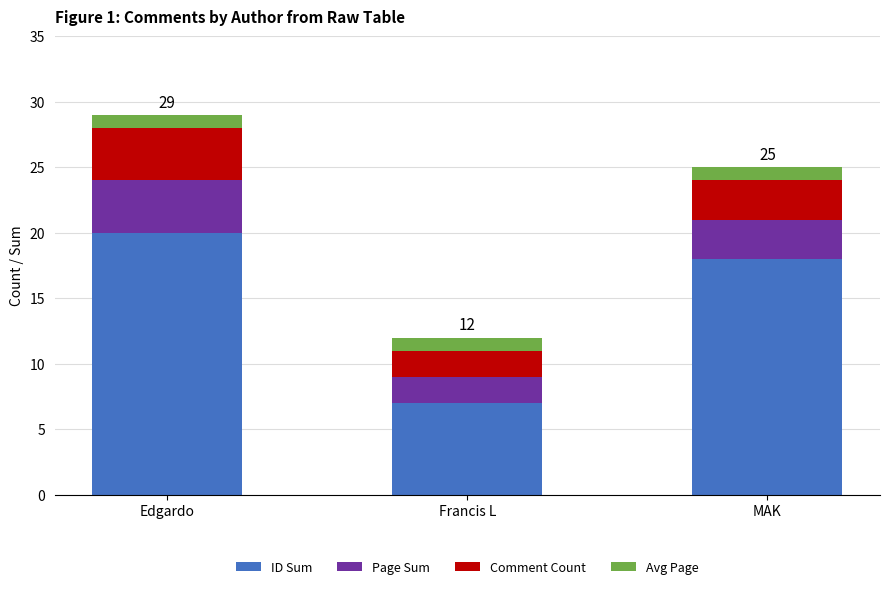

What is the sum of all ID Sum values?

45